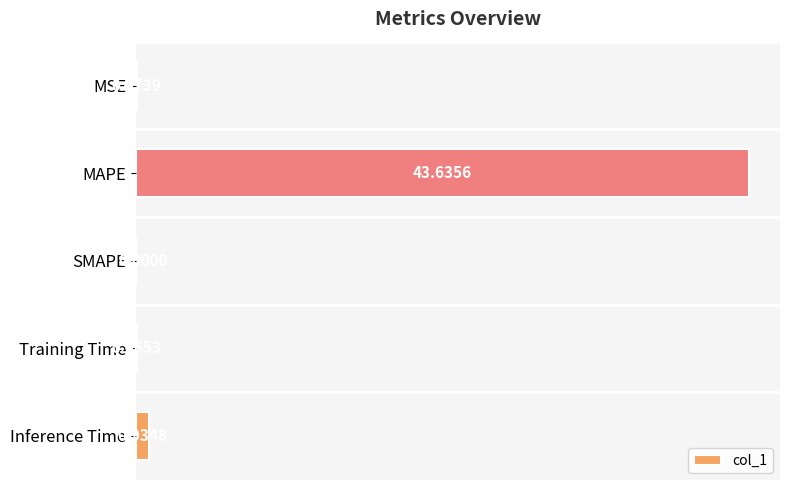

What is the sum of the values at Training Time and Inference Time?

1.0